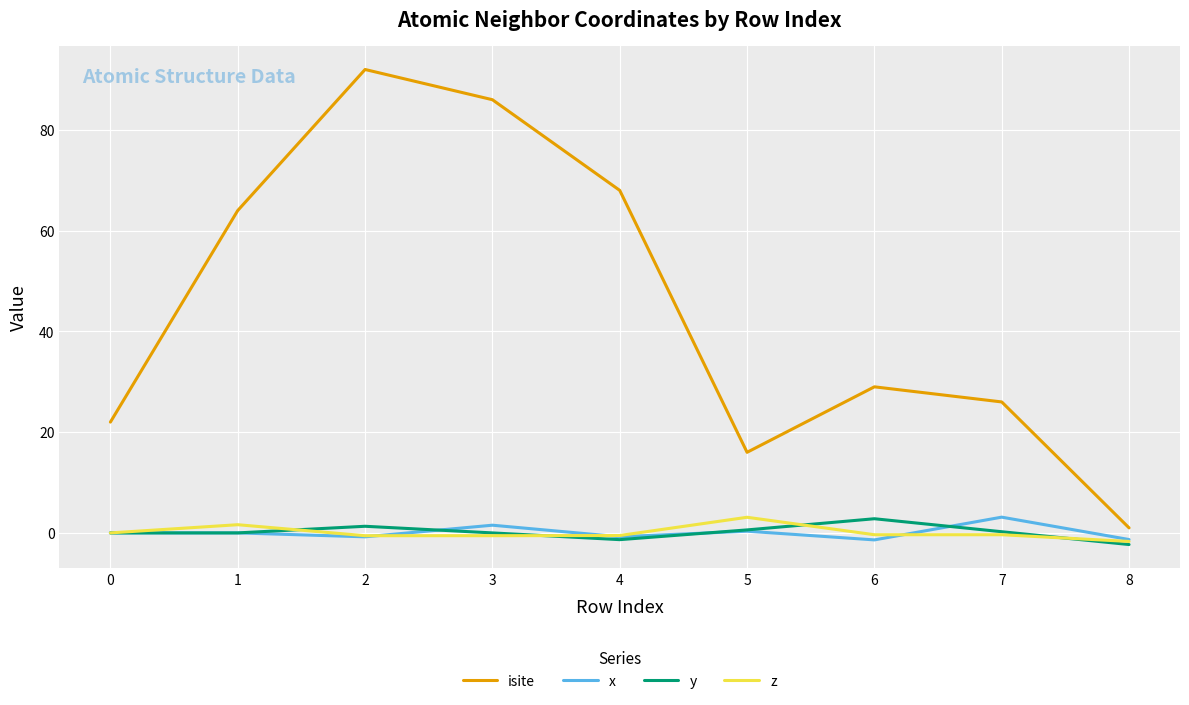

True or false: z and isite intersect in this chart.

False